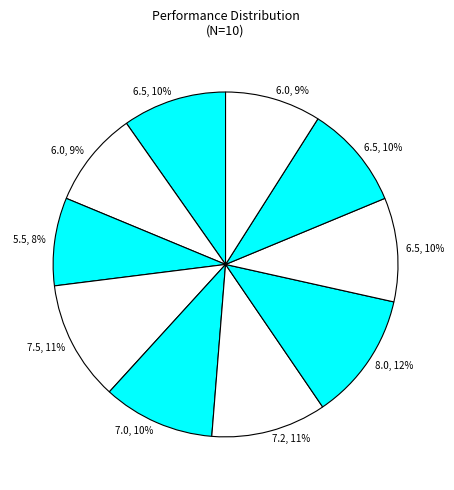

To the nearest percent, what is the average slice percentage?

10%